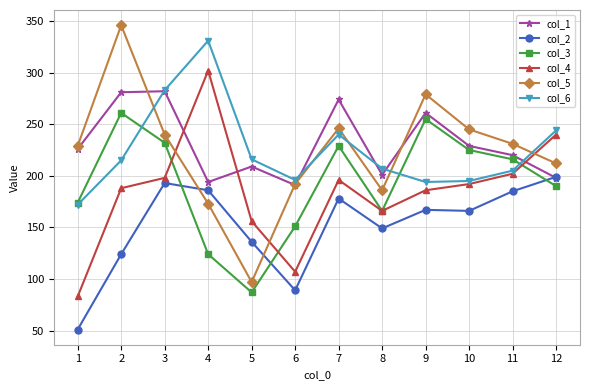

What are all the series names shown in the legend?

col_1, col_2, col_3, col_4, col_5, col_6